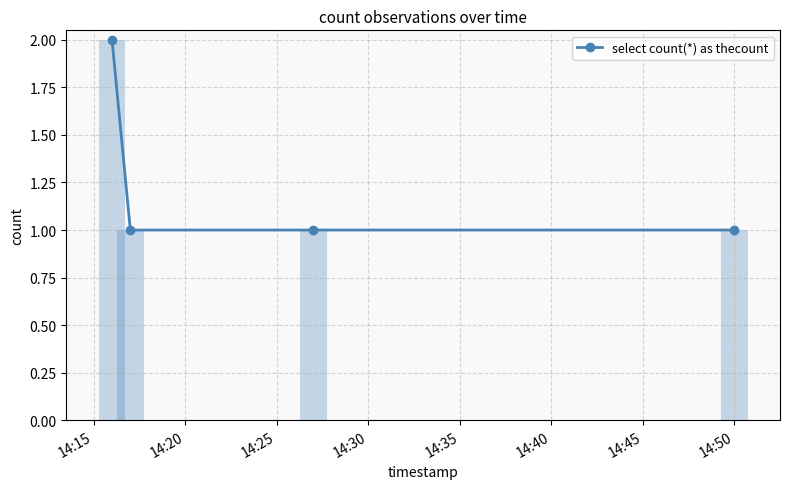

What is the value of the select count(*) as thecount point at the 3rd from the left?

1